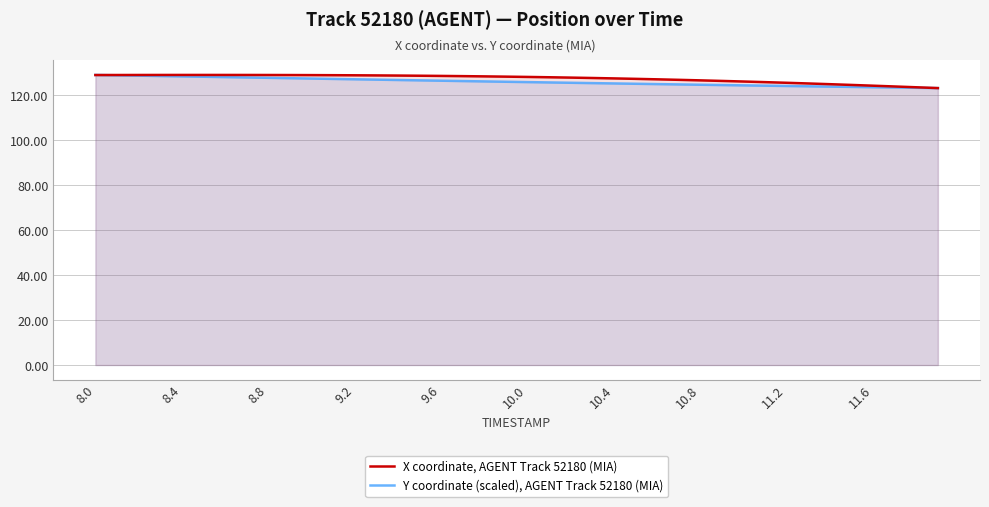

True or false: X coordinate, AGENT Track 52180 (MIA) and Y coordinate (scaled), AGENT Track 52180 (MIA) cross at least once.

True